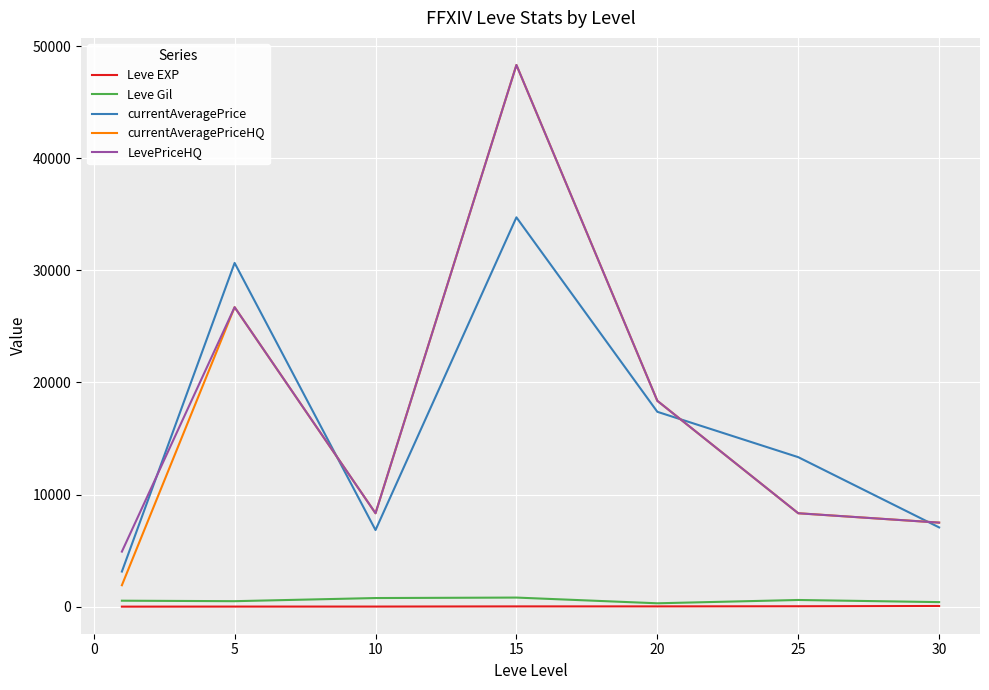

What is the sum of all currentAveragePrice values?

113159.8